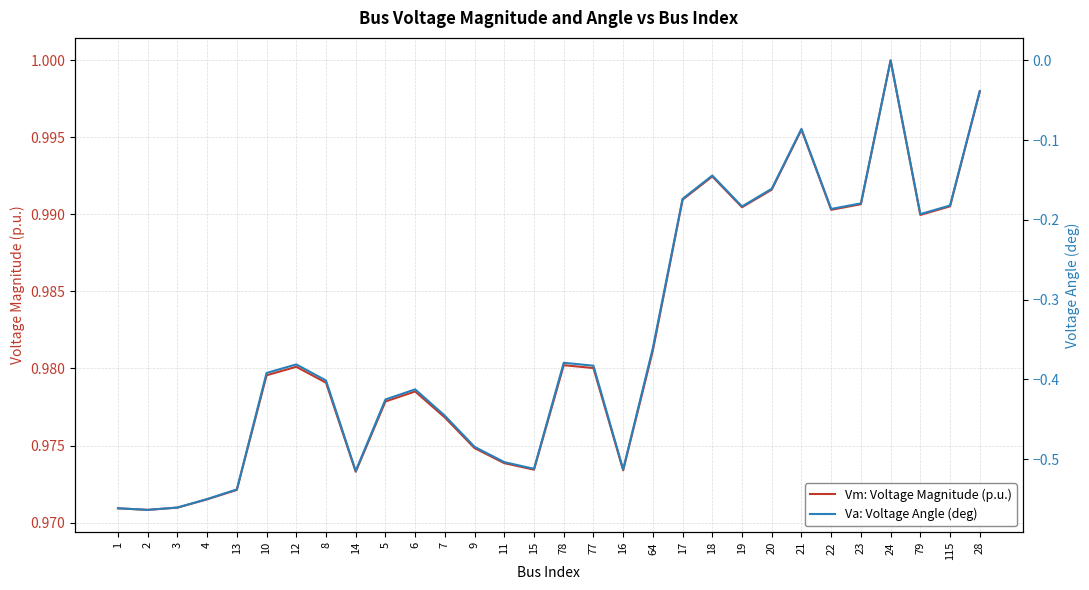

True or false: Vm: Voltage Magnitude (p.u.) and Va: Voltage Angle (deg) intersect in this chart.

False